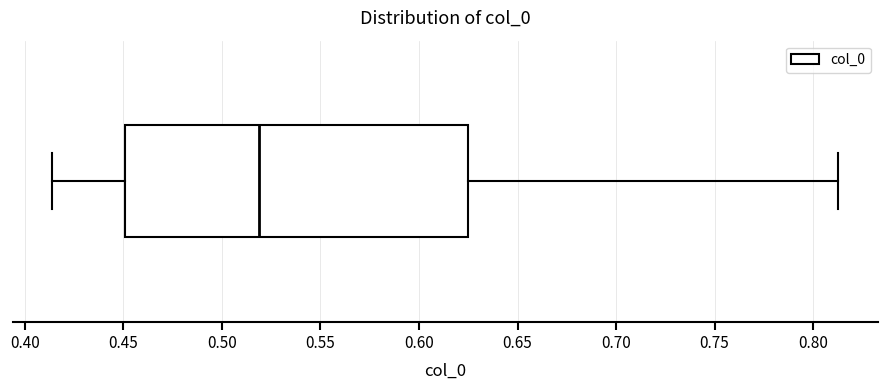

Where does the left whisker of the box end on the x-axis? The values are not printed on the chart, so give them approximately, as read against the axis.

0.415